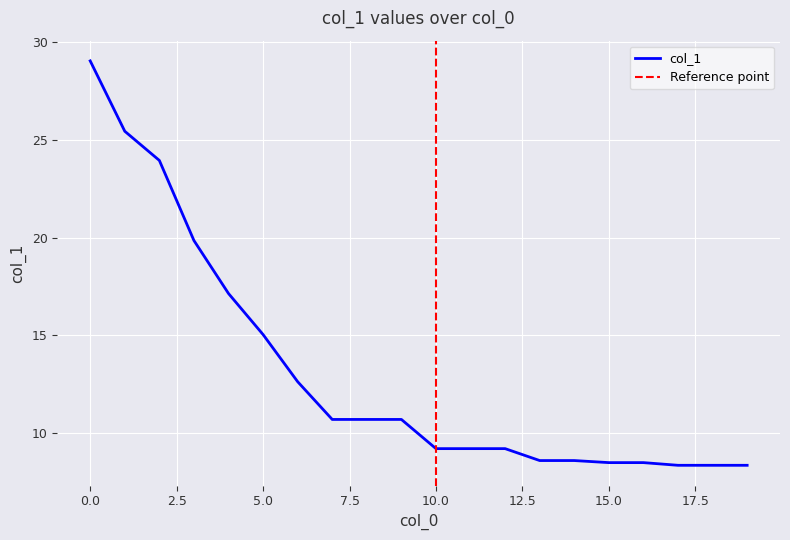

Is it true that the value at 5 is 15.0?

True